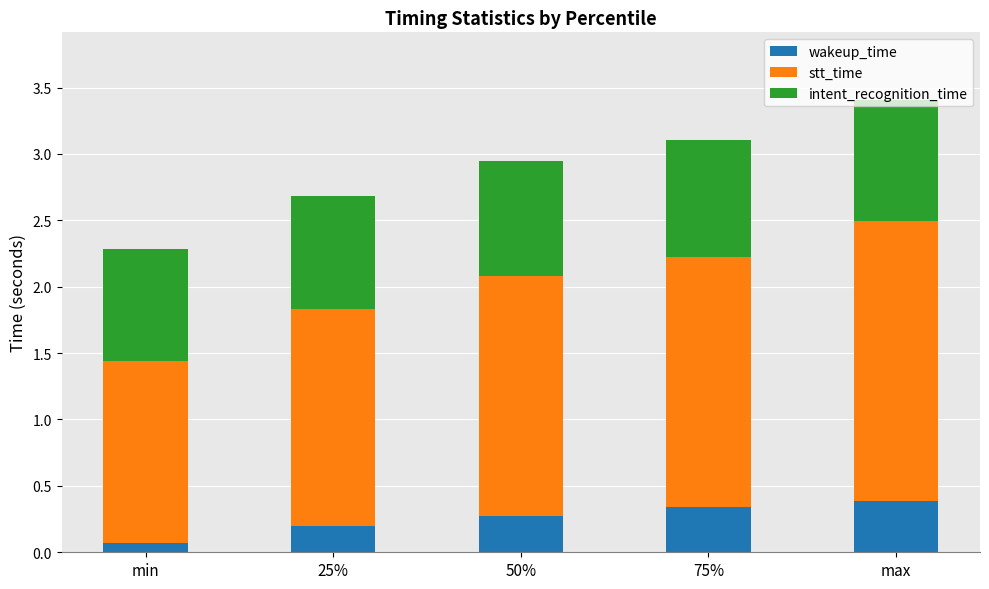

At which category is the sum across all series the highest?

max